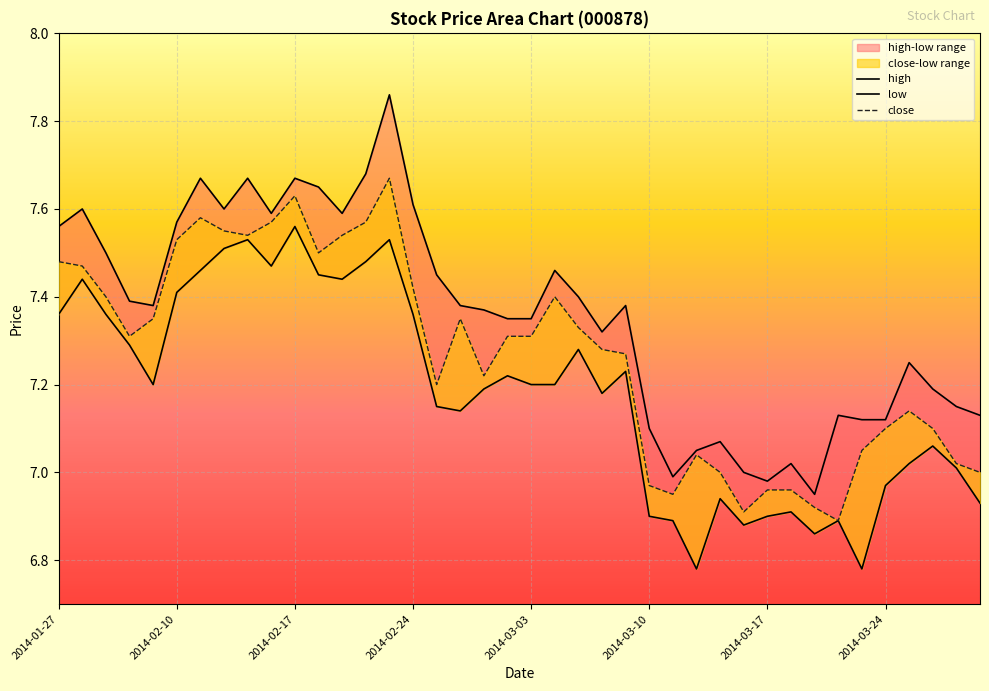

The value of high at 18 is 7.4. True or false?

True